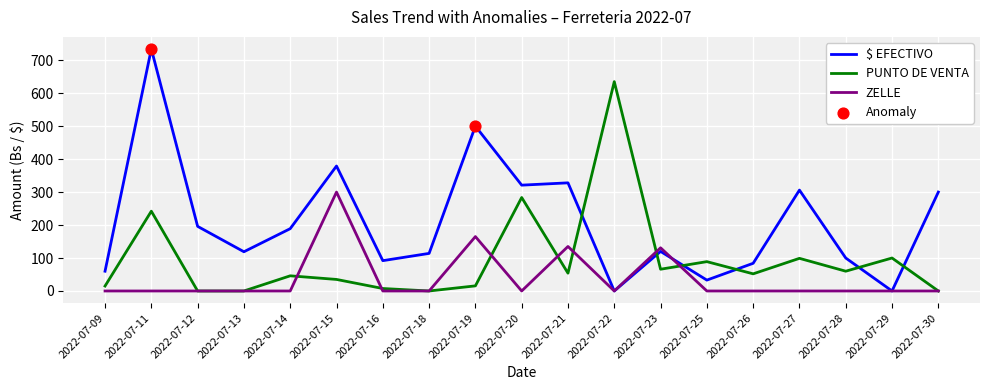

Which series has the largest range (max minus min)?

$ EFECTIVO